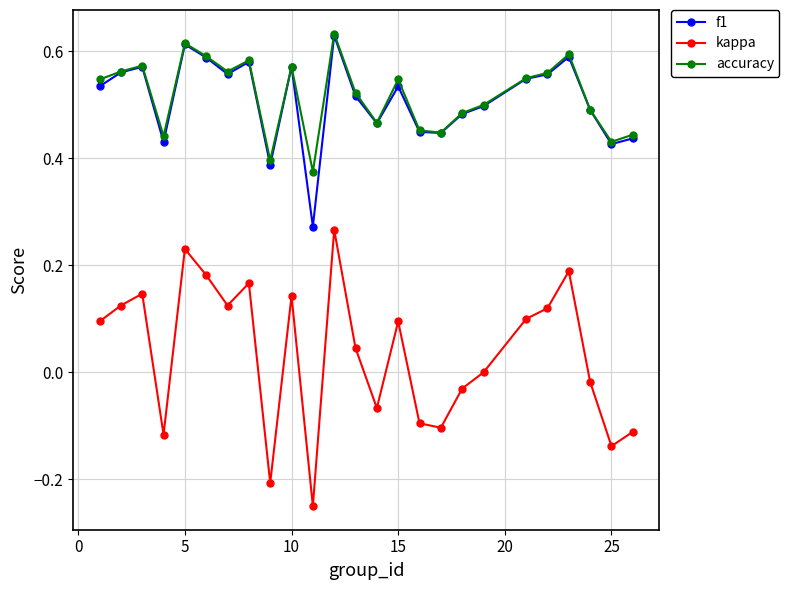

In kappa, how many points are higher than both neighbors (excluding endpoints)?

7